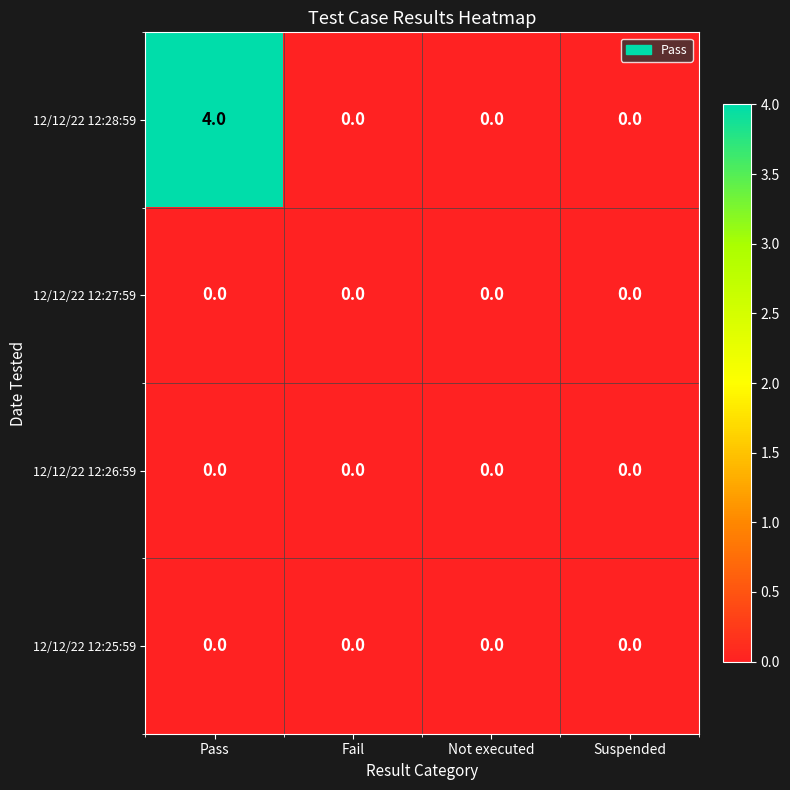

Is it true that 12/12/22 12:27:59 equals 0 at Not executed?

True